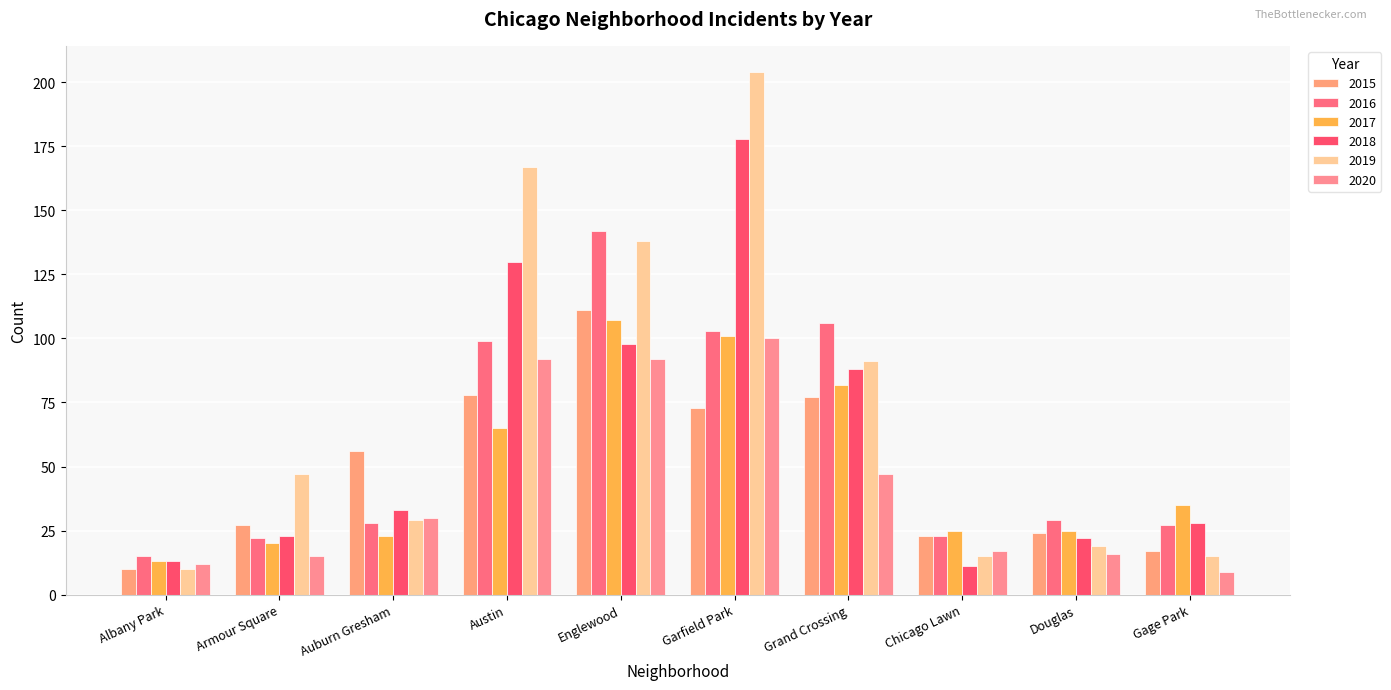

What is the sum of all 2019 values?

735